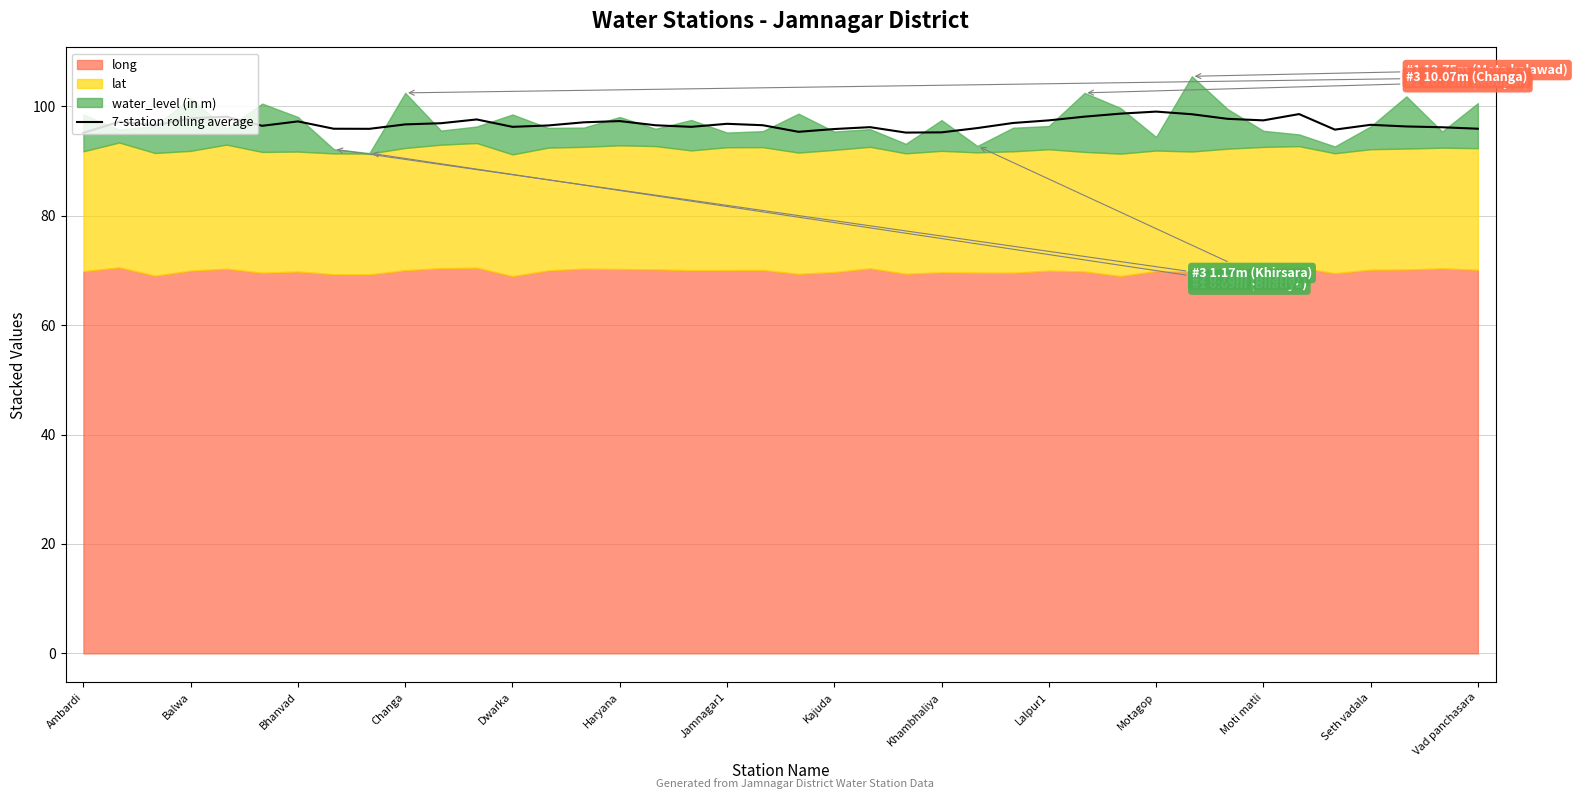

What is the lowest value of the 7-station rolling average series?

95.2